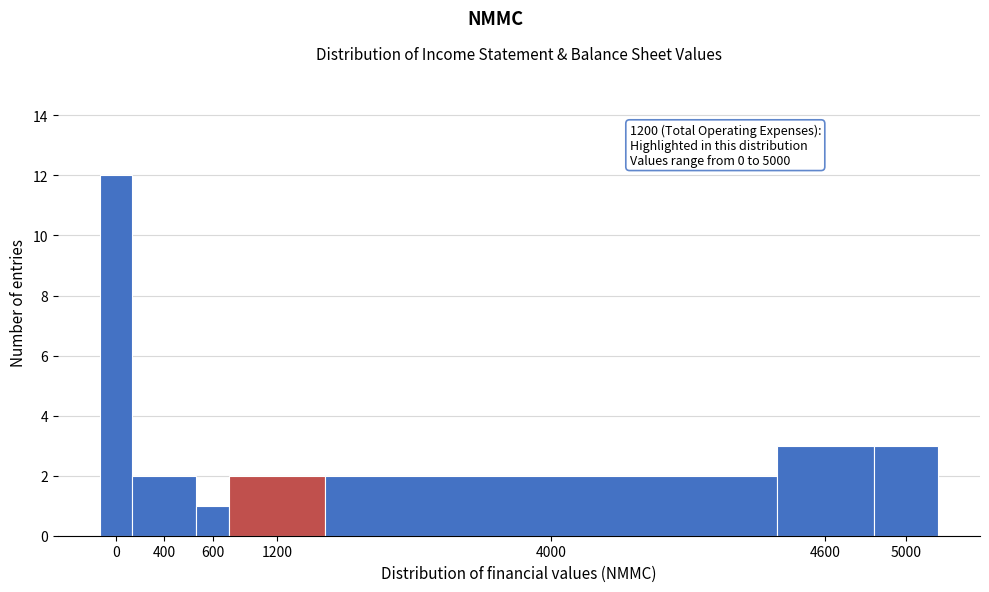

Reading left to right, list all the values displayed in this chart.

12	2	1	2	2	3	3